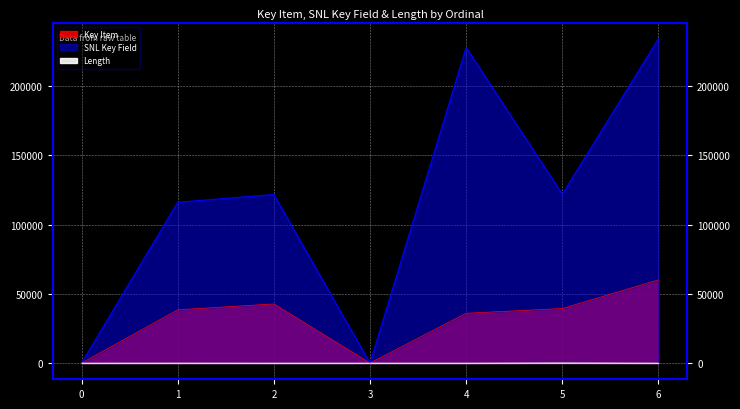

True or false: Key Item and Length intersect in this chart.

True